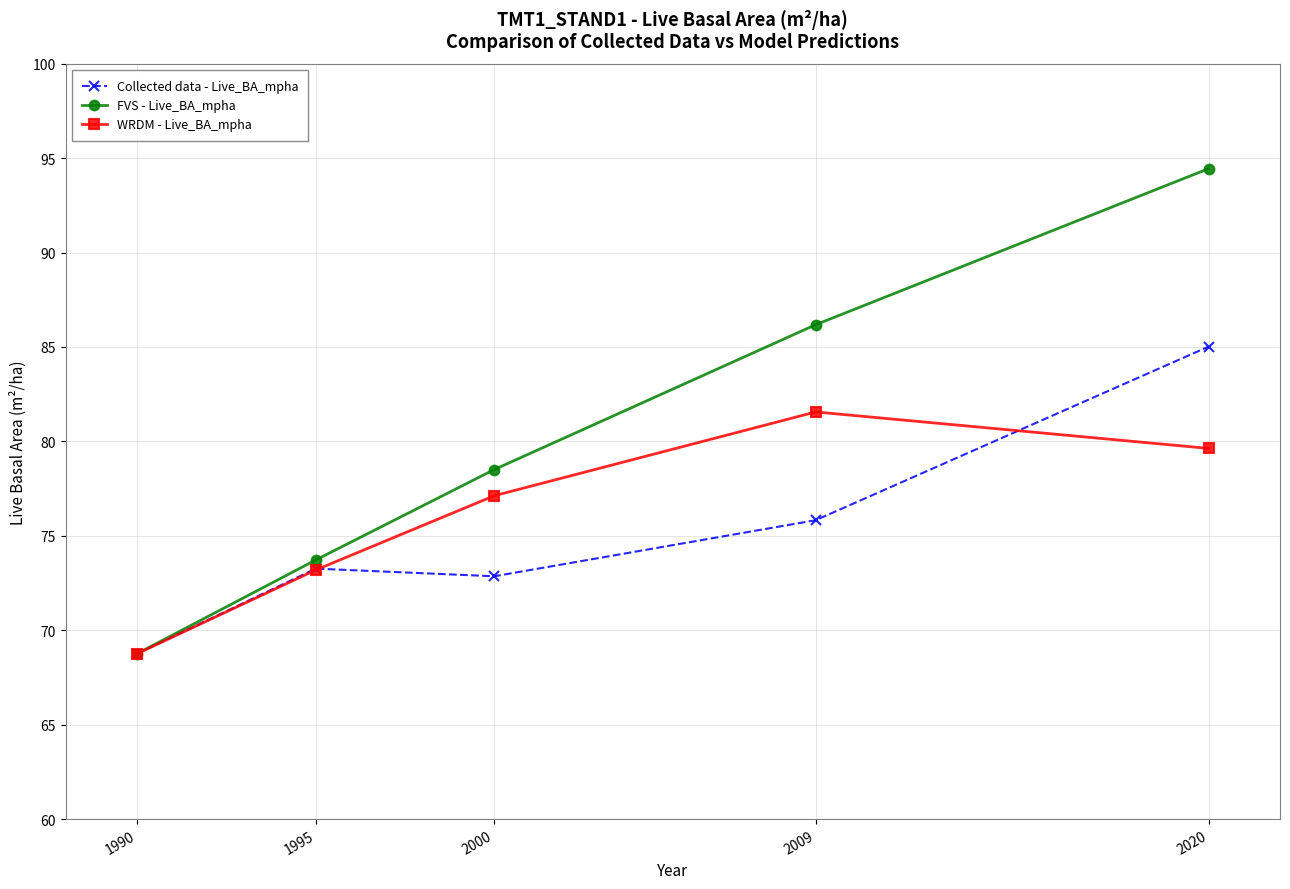

True or false: Collected data - Live_BA_mpha and WRDM - Live_BA_mpha intersect in this chart.

True